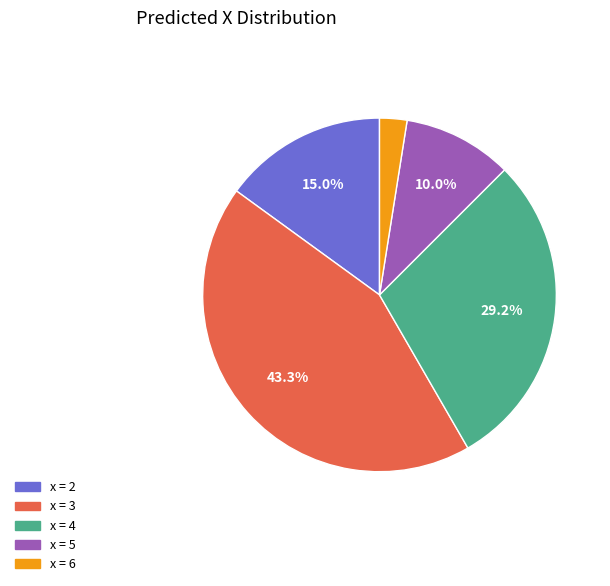

What is the largest slice in the pie chart?

x = 3